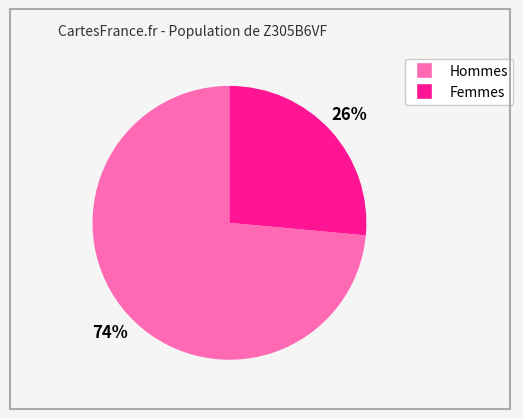

To the nearest percent, what is the average slice percentage?

50%